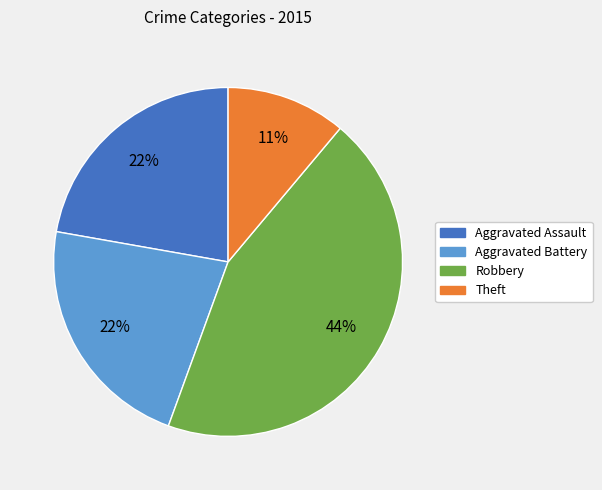

How many slices are in this pie chart?

4